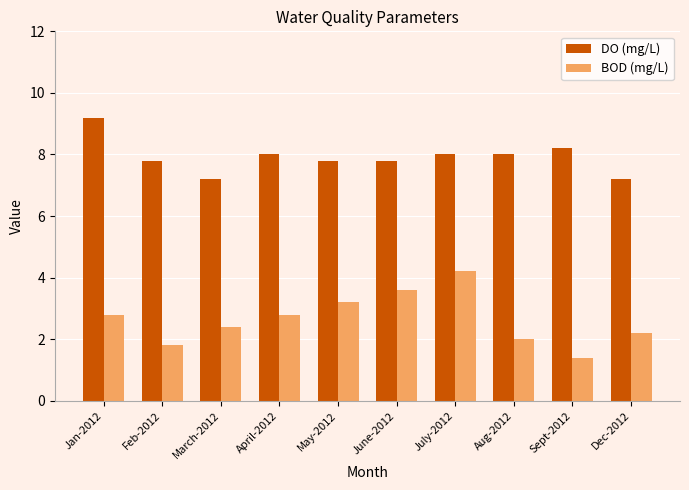

What is the value of the DO (mg/L) bar at the 6th from the left?

7.8